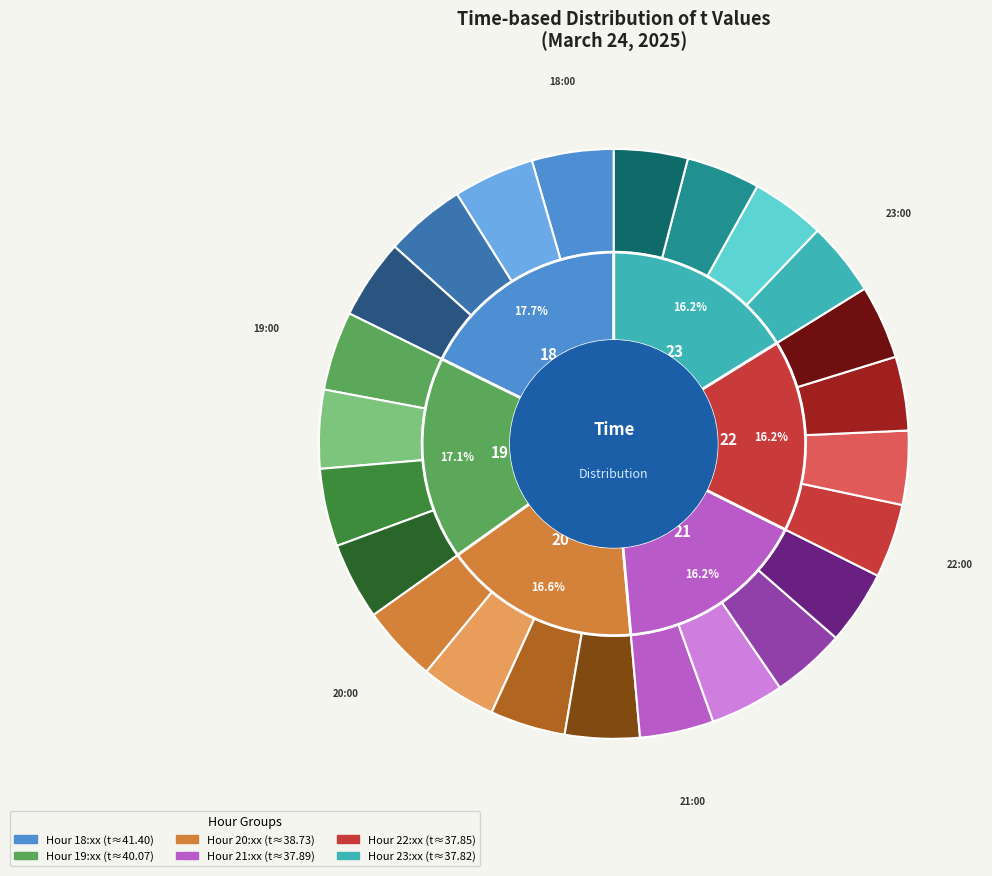

Is it true that 19:30 is 16% of the pie?

False